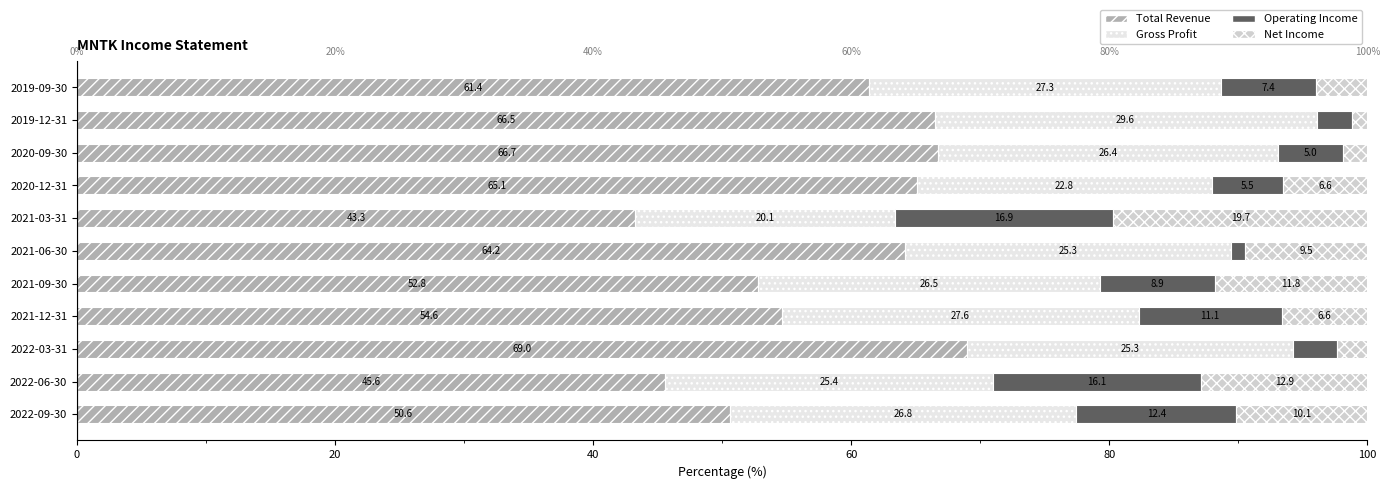

Where is Total Revenue nearest to the value 56?

2021-12-31